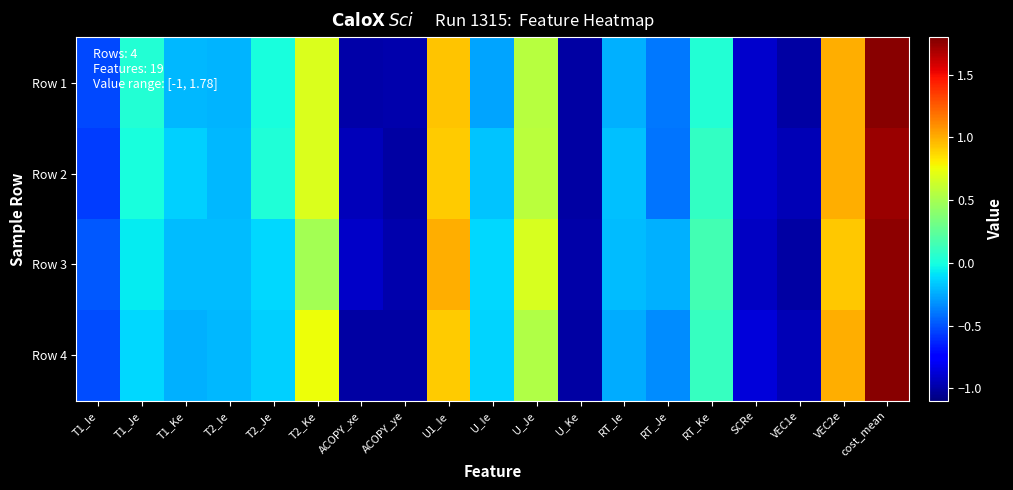

At how many categories does at least one series exceed 1?

1